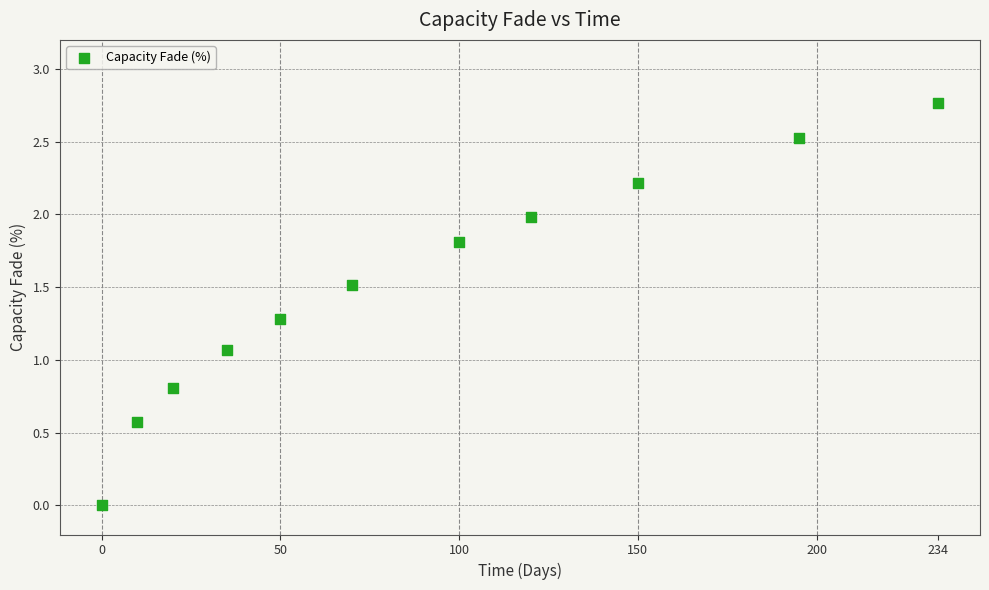

What Y value in the scatter plot is closest to 1?

1.1